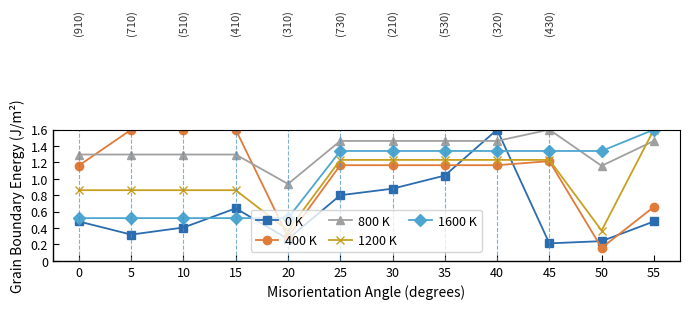

Is the value of 400 K at 35 greater than the value of 0 K at 15?

Yes